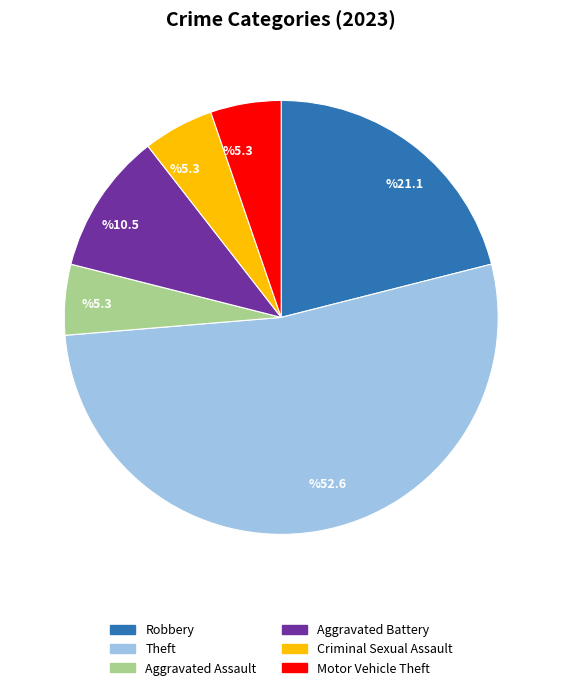

Is there a majority slice in this chart?

Yes